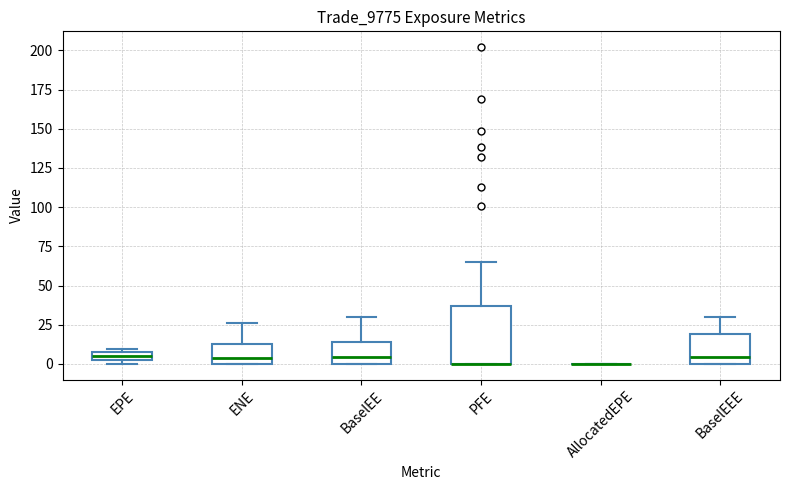

Where is the lower edge of the box for BaselEE on the y-axis? The values are not printed on the chart, so give them approximately, as read against the axis.

0